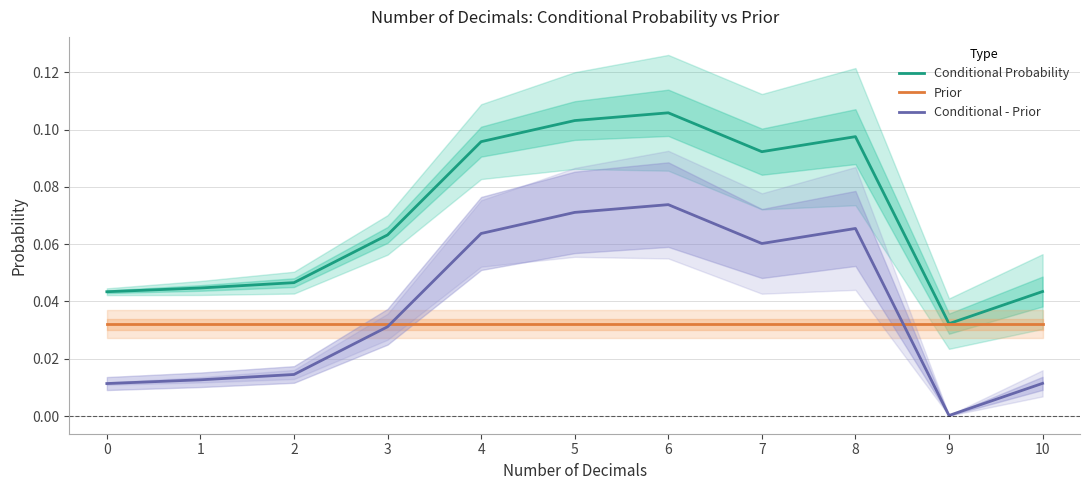

How many lines are shown in the chart?

3